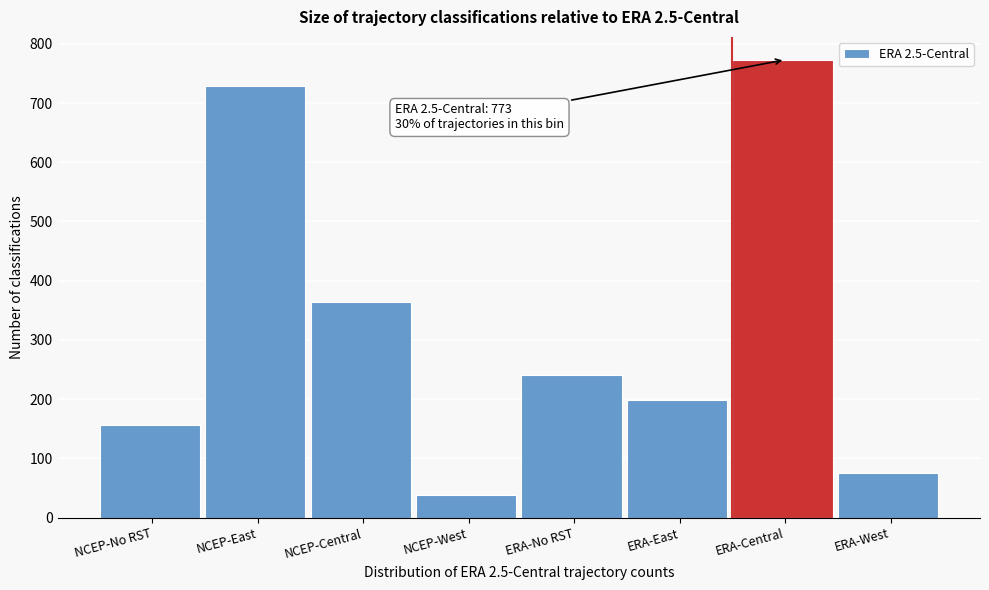

Reading left to right, transcribe all the data shown in this chart.

NCEP-No RST=156	NCEP-East=729	NCEP-Central=364	NCEP-West=38	ERA-No RST=240	ERA-East=199	ERA-Central=773	ERA-West=75